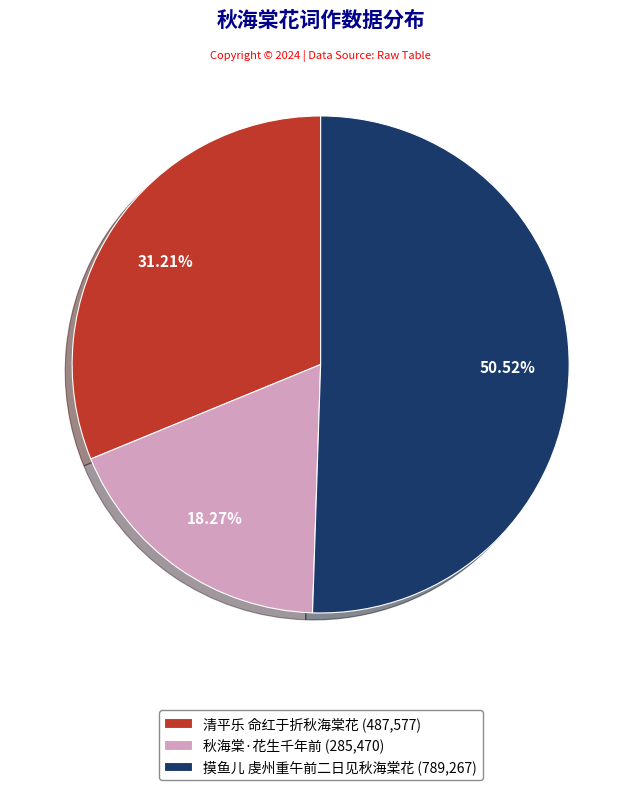

To the nearest percent, what percentage of the pie is 摸鱼儿 虔州重午前二日见秋海棠花?

51%